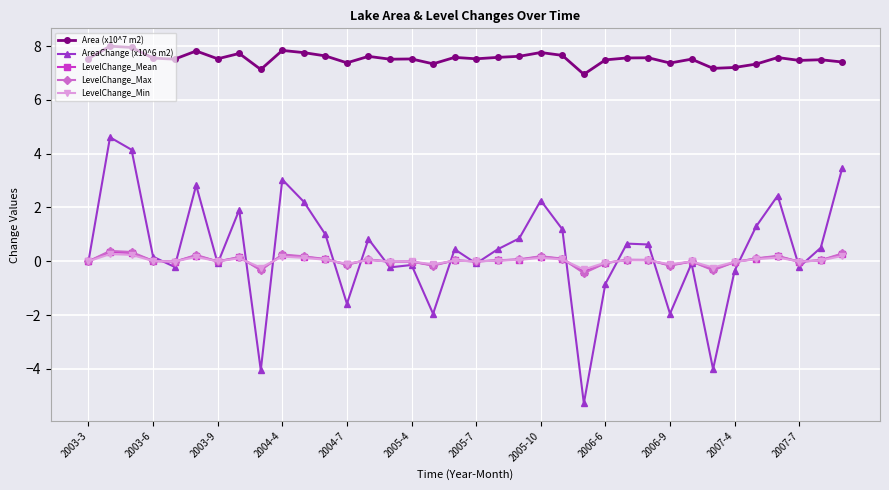

What is the difference between the second highest and minimum values in the LevelChange_Max series?

0.8